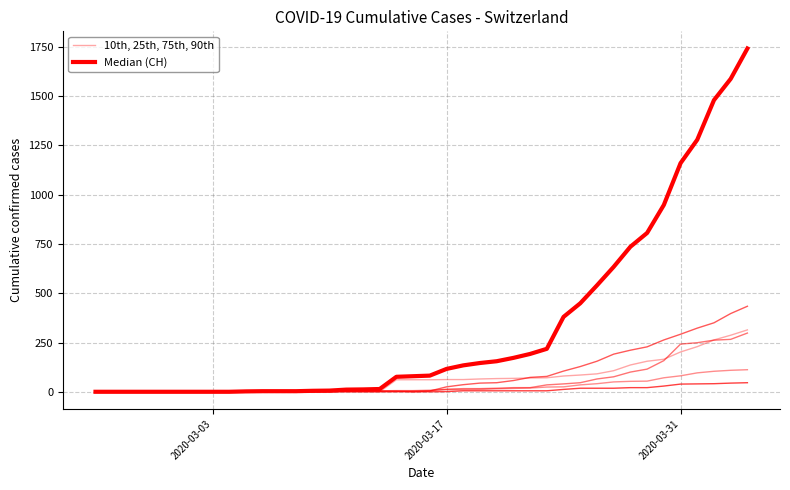

Is this an area chart (filled region under the line)?

No